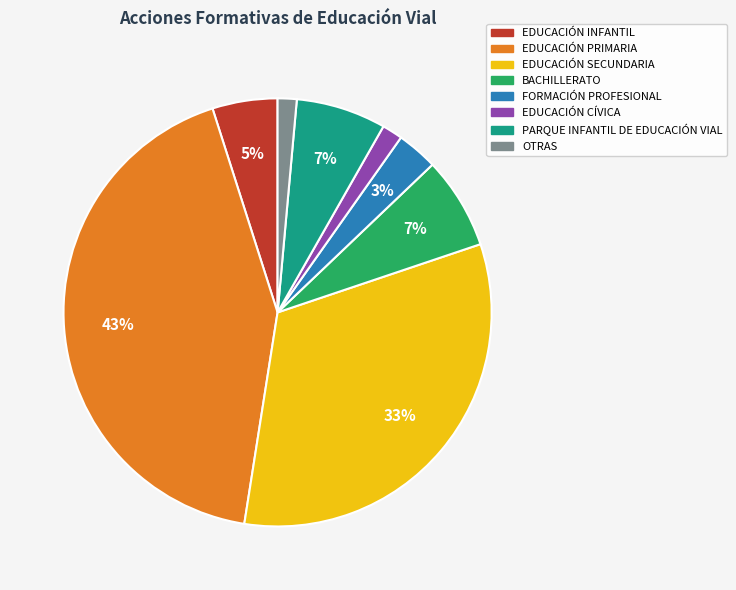

What is the largest slice in the pie chart?

EDUCACIÓN PRIMARIA